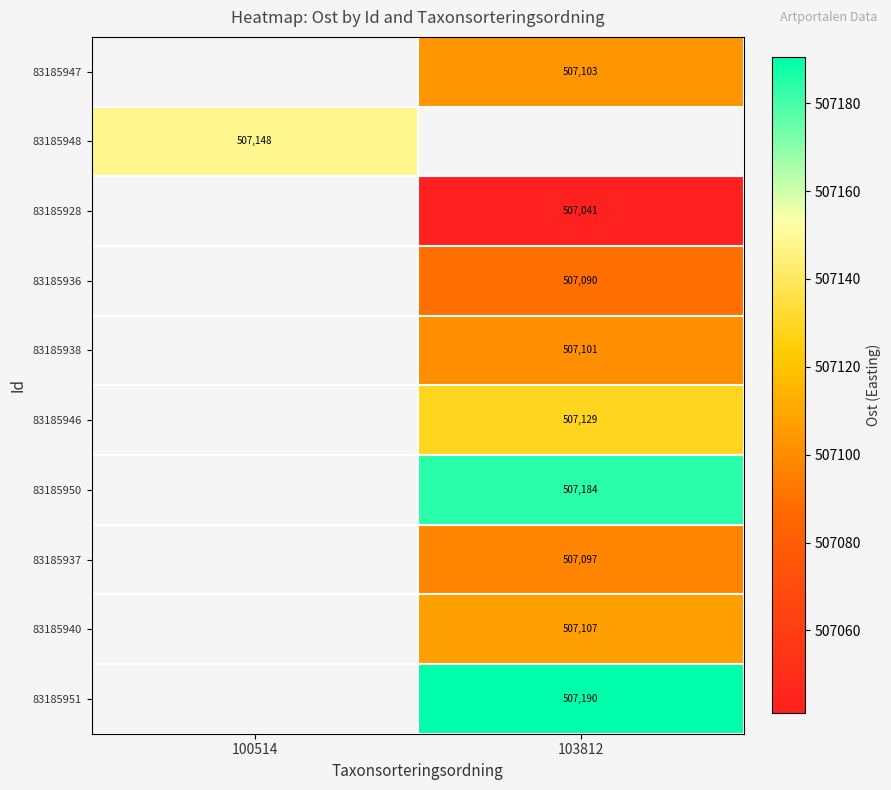

How many categories are shown in the chart?

2